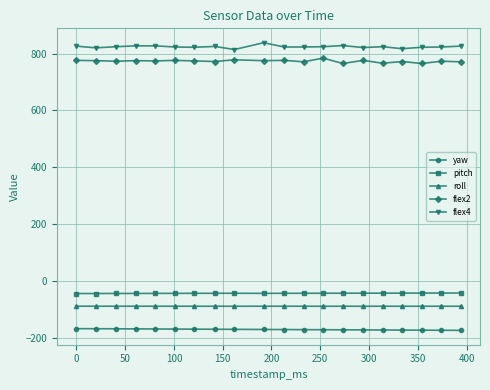

True or false: flex2 has more than 0 points higher than both neighbors.

True